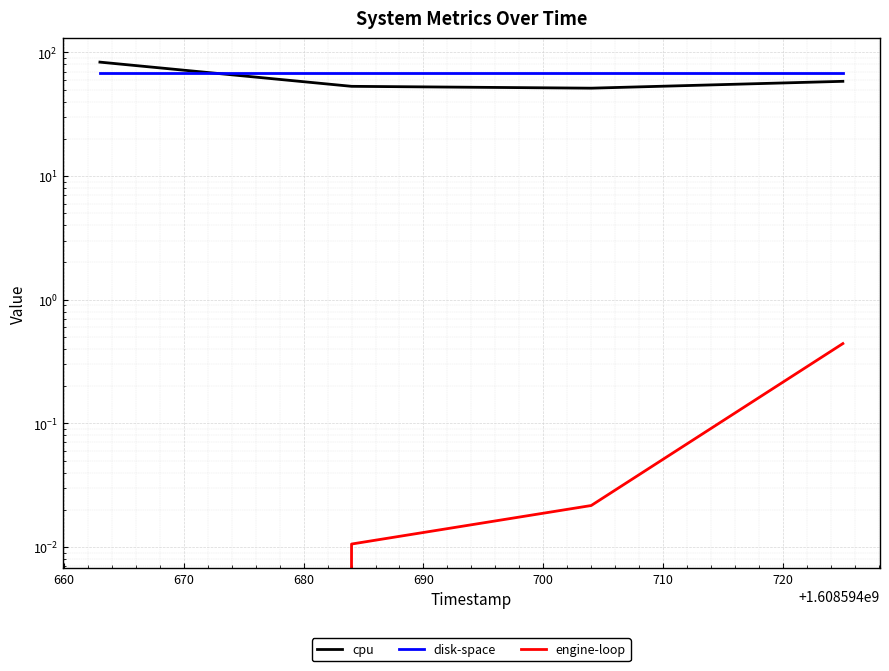

Is the value of engine-loop at 680 greater than the value of cpu at 660?

No